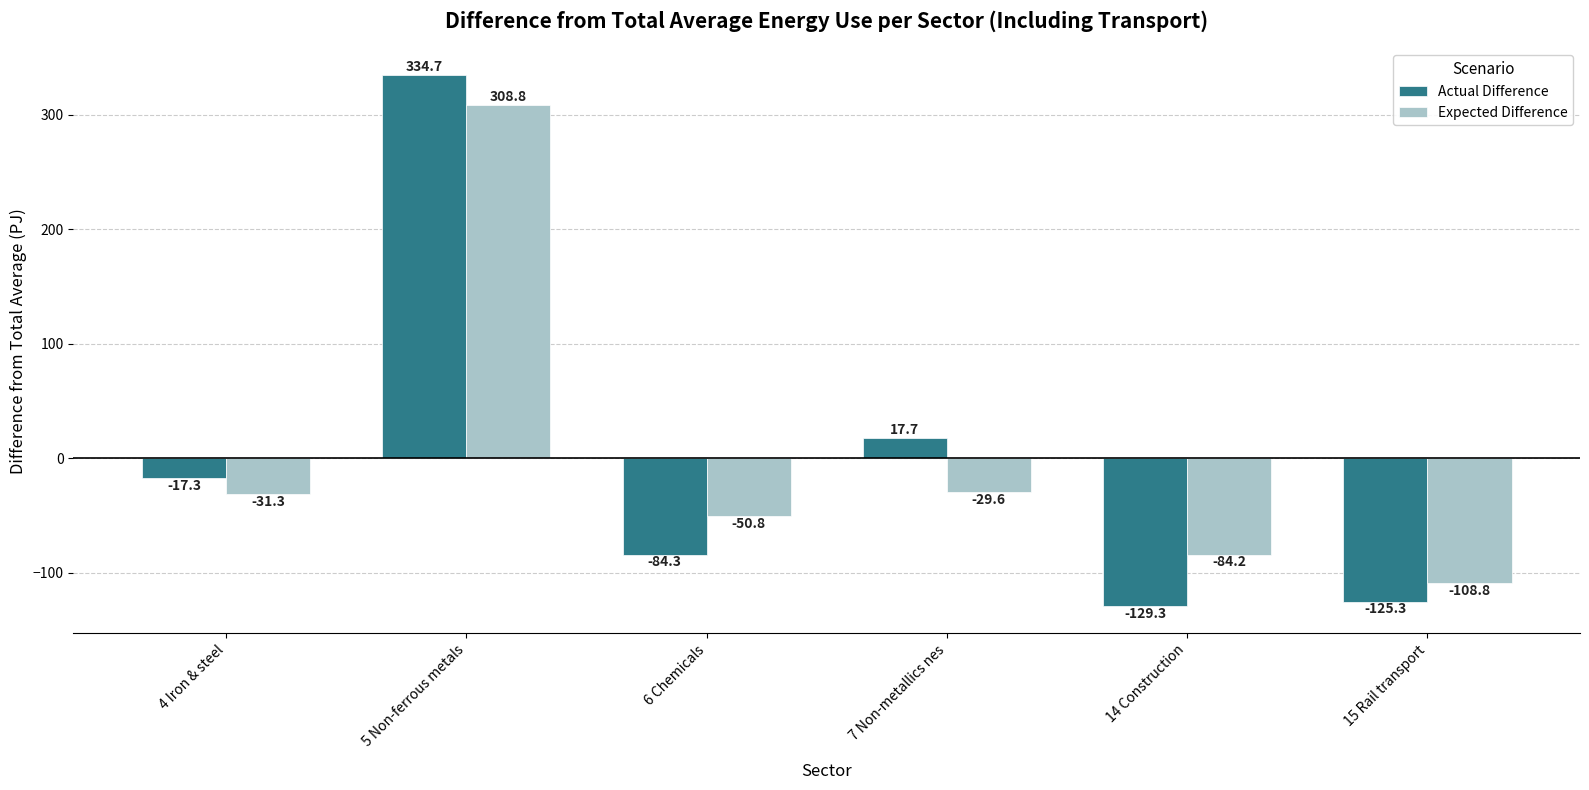

How many values in Expected Difference are above zero?

1